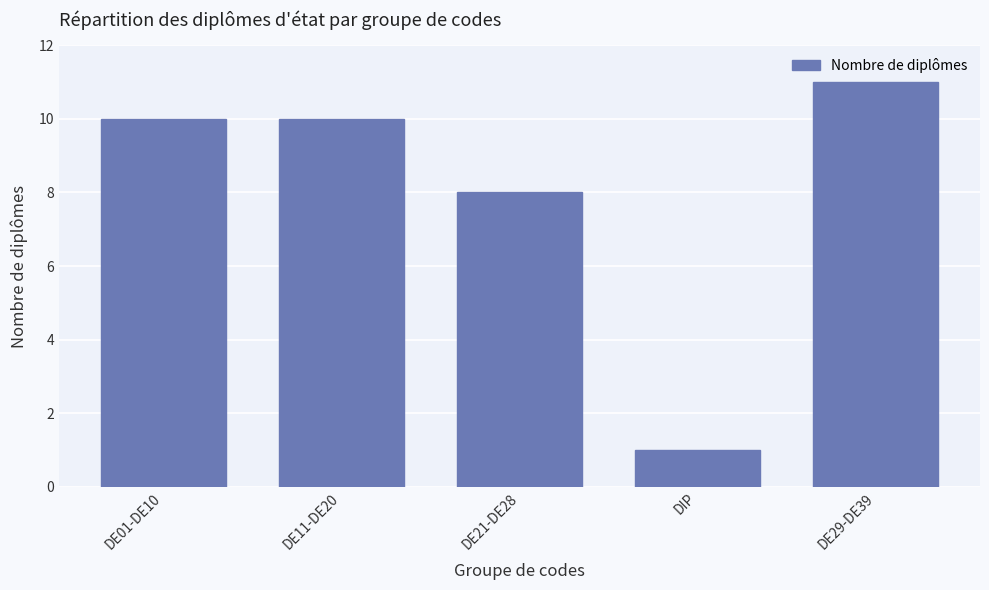

Reading left to right, list all the values displayed in this chart.

10	10	8	1	11